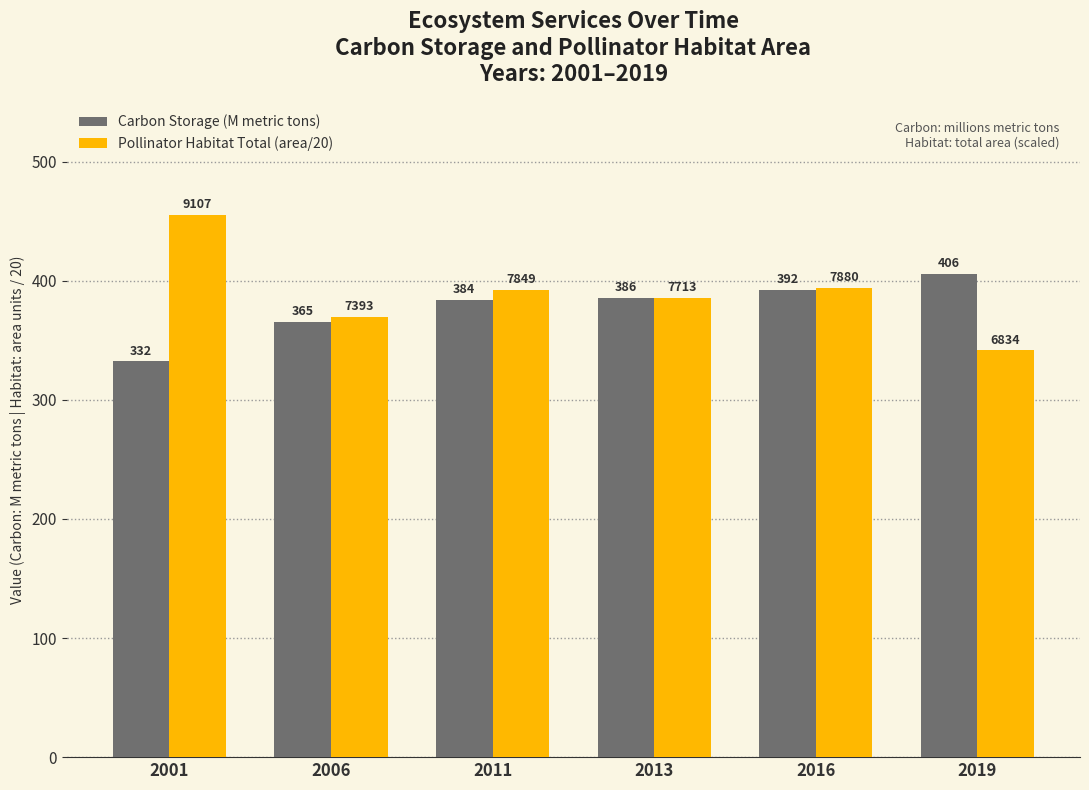

The value of Carbon Storage (M metric tons) at 2006 is 365.3. True or false?

True